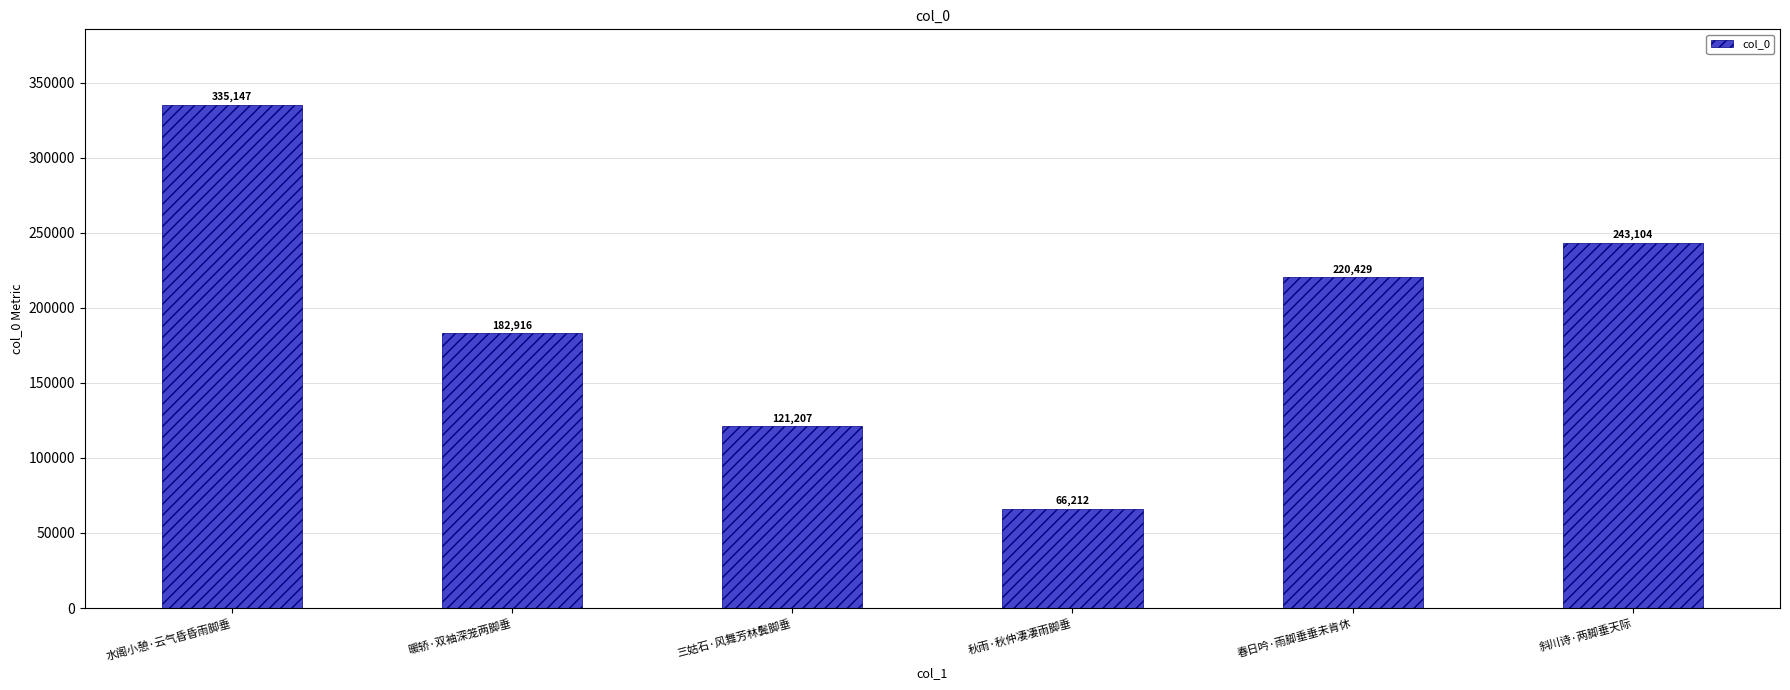

Are the bars horizontal?

No